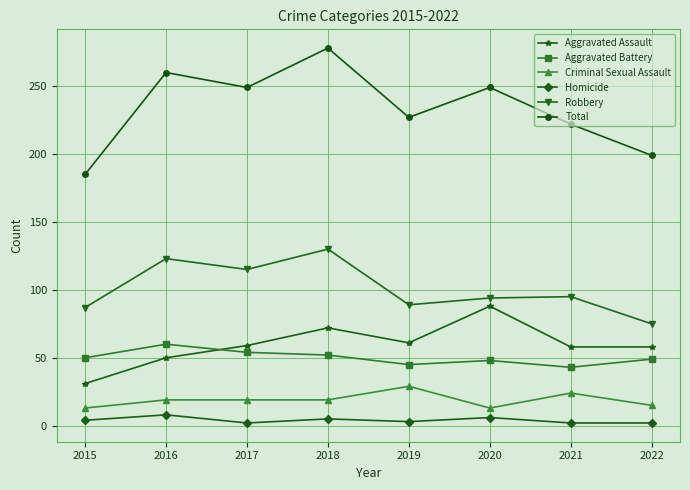

Between 2018 and 2021, which series saw the biggest shift?

Total